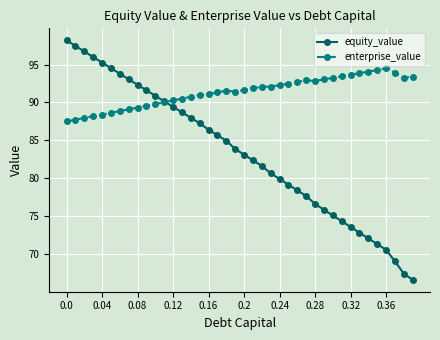

How many intersections are there between enterprise_value and equity_value?

1